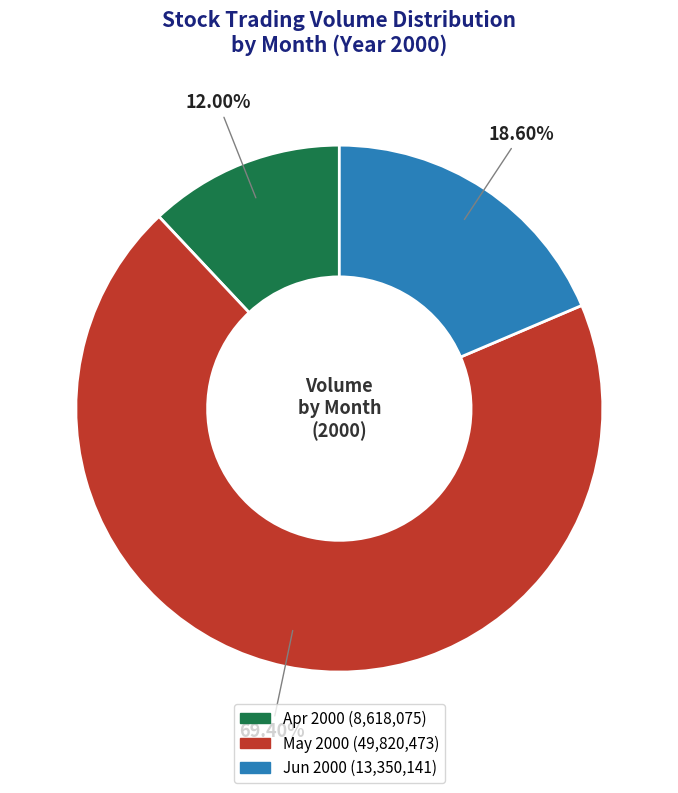

Count the number of slices in the pie.

3